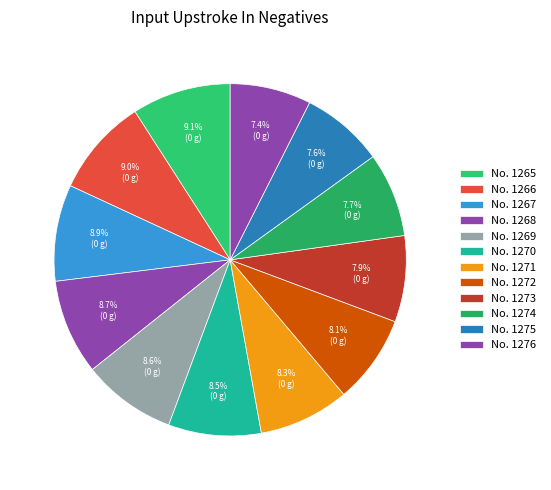

What is the smallest slice in the pie chart?

1276